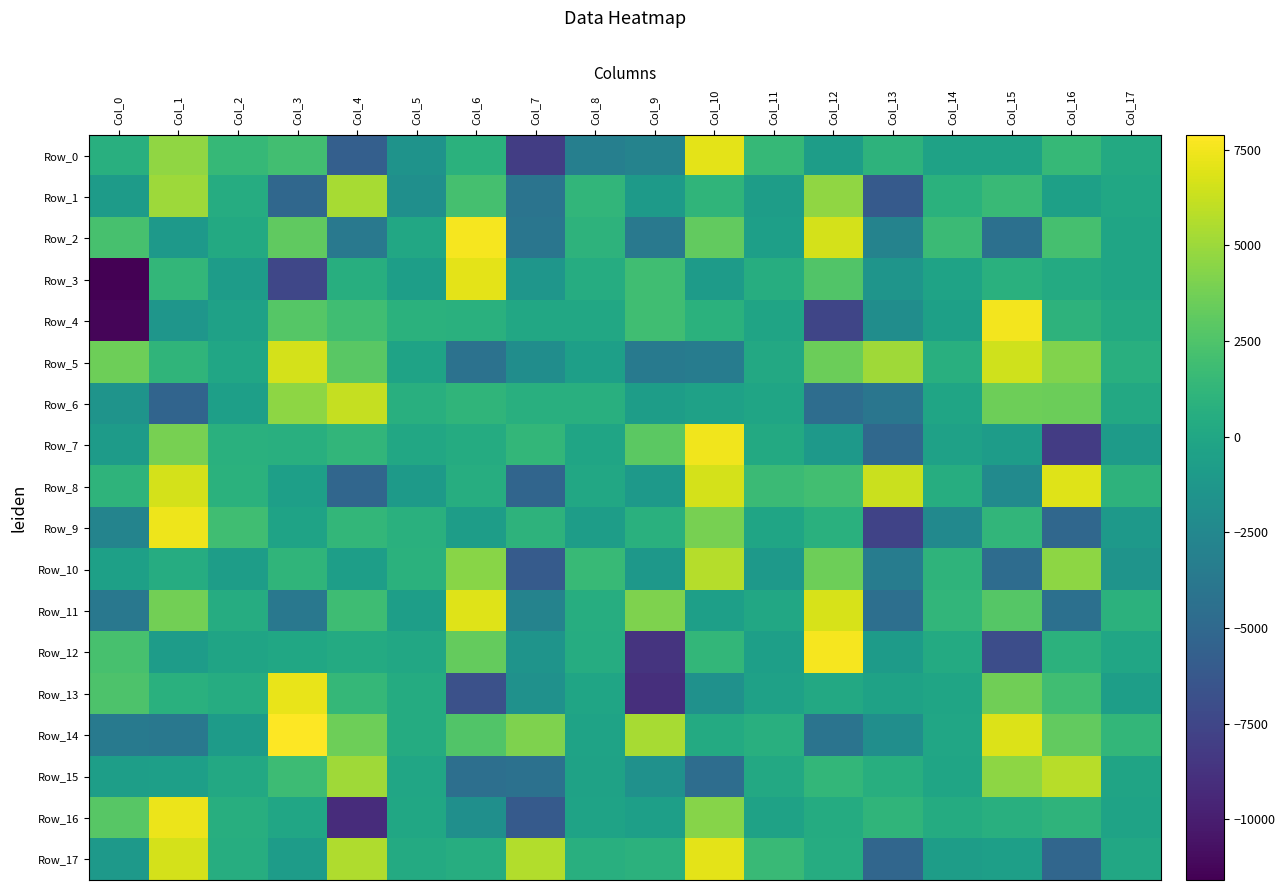

Reading right to left, what are all the values shown in this chart?

Row_0: Col_17=222.8	Col_16=1422.7	Col_15=-334.0	Col_14=-396.9	Col_13=965.1	Col_12=-712.0	Col_11=1448.9	Col_10=7048.9	Col_9=-2849.3	Col_8=-3211.2	Col_7=-8085.1	Col_6=872.5	Col_5=-1605.5	Col_4=-5670.3	Col_3=1981.6	Col_2=1488.5	Col_1=4643.0	Col_0=696.4
Row_1: Col_17=33.9	Col_16=-552.0	Col_15=1606.1	Col_14=884.5	Col_13=-6046.8	Col_12=4614.1	Col_11=-753.0	Col_10=1131.4	Col_9=-969.9	Col_8=1228.0	Col_7=-4108.3	Col_6=2126.0	Col_5=-1881.0	Col_4=5300.3	Col_3=-5046.4	Col_2=494.2	Col_1=5025.6	Col_0=-895.7
Row_2: Col_17=-167.1	Col_16=2131.2	Col_15=-4373.1	Col_14=1648.9	Col_13=-2847.4	Col_12=6644.0	Col_11=-624.6	Col_10=3185.3	Col_9=-3710.2	Col_8=1000.2	Col_7=-3963.7	Col_6=7629.9	Col_5=83.1	Col_4=-3748.2	Col_3=3145.2	Col_2=225.3	Col_1=-1060.9	Col_0=2250.1
Row_3: Col_17=-164.4	Col_16=316.9	Col_15=753.4	Col_14=-265.3	Col_13=-1436.9	Col_12=2599.0	Col_11=518.9	Col_10=-925.1	Col_9=1942.0	Col_8=446.9	Col_7=-1352.3	Col_6=7091.7	Col_5=-662.2	Col_4=619.4	Col_3=-7436.3	Col_2=-827.9	Col_1=1296.1	Col_0=-11585.5
Row_4: Col_17=266.1	Col_16=1024.2	Col_15=7525.3	Col_14=-519.6	Col_13=-2016.1	Col_12=-7482.9	Col_11=-222.5	Col_10=859.1	Col_9=1888.0	Col_8=79.6	Col_7=83.0	Col_6=802.3	Col_5=864.3	Col_4=1928.0	Col_3=2735.9	Col_2=-476.6	Col_1=-1380.4	Col_0=-11307.2
Row_5: Col_17=694.3	Col_16=4203.0	Col_15=6497.7	Col_14=724.7	Col_13=5122.7	Col_12=3540.8	Col_11=173.9	Col_10=-3423.3	Col_9=-3525.3	Col_8=-632.8	Col_7=-2015.2	Col_6=-4211.9	Col_5=-273.7	Col_4=2896.0	Col_3=6662.2	Col_2=-59.8	Col_1=1128.8	Col_0=3557.9
Row_6: Col_17=176.5	Col_16=3521.0	Col_15=3601.7	Col_14=-176.8	Col_13=-3910.8	Col_12=-4612.5	Col_11=-169.0	Col_10=-430.6	Col_9=-762.7	Col_8=665.4	Col_7=730.1	Col_6=1181.2	Col_5=693.6	Col_4=6173.8	Col_3=4599.5	Col_2=-604.8	Col_1=-5319.2	Col_0=-1474.1
Row_7: Col_17=-868.9	Col_16=-8111.8	Col_15=-843.6	Col_14=-431.4	Col_13=-5021.8	Col_12=-1121.1	Col_11=212.7	Col_10=7445.4	Col_9=2998.8	Col_8=-165.4	Col_7=1333.6	Col_6=399.2	Col_5=64.5	Col_4=1226.1	Col_3=724.4	Col_2=741.7	Col_1=3910.5	Col_0=-936.7
Row_8: Col_17=997.7	Col_16=6947.6	Col_15=-2304.7	Col_14=519.6	Col_13=6322.6	Col_12=1978.5	Col_11=1675.4	Col_10=6599.2	Col_9=-1091.6	Col_8=58.4	Col_7=-5272.6	Col_6=557.0	Col_5=-953.6	Col_4=-5197.5	Col_3=-586.6	Col_2=812.7	Col_1=6597.5	Col_0=1059.6
Row_9: Col_17=-1071.5	Col_16=-5047.4	Col_15=1258.9	Col_14=-2341.3	Col_13=-7652.3	Col_12=772.0	Col_11=-135.7	Col_10=3894.9	Col_9=760.1	Col_8=-740.1	Col_7=1009.1	Col_6=-758.0	Col_5=786.9	Col_4=1284.2	Col_3=-290.2	Col_2=1923.1	Col_1=7387.0	Col_0=-2772.3
Row_10: Col_17=-1520.5	Col_16=4585.3	Col_15=-4719.3	Col_14=1086.4	Col_13=-3419.8	Col_12=3602.9	Col_11=-1034.6	Col_10=5729.0	Col_9=-1189.6	Col_8=1495.2	Col_7=-5996.7	Col_6=4433.6	Col_5=877.9	Col_4=-667.0	Col_3=1165.5	Col_2=-746.1	Col_1=470.1	Col_0=-552.4
Row_11: Col_17=954.9	Col_16=-4433.7	Col_15=2726.5	Col_14=1219.0	Col_13=-4491.3	Col_12=6669.5	Col_11=96.9	Col_10=-625.7	Col_9=4081.9	Col_8=550.0	Col_7=-2892.2	Col_6=6929.2	Col_5=-652.0	Col_4=1823.6	Col_3=-3797.5	Col_2=454.1	Col_1=3707.1	Col_0=-3811.7
Row_12: Col_17=-93.7	Col_16=911.5	Col_15=-6999.2	Col_14=345.6	Col_13=-894.8	Col_12=7652.3	Col_11=-584.6	Col_10=1299.3	Col_9=-8620.2	Col_8=446.9	Col_7=-1495.7	Col_6=3247.4	Col_5=50.1	Col_4=339.3	Col_3=40.4	Col_2=-232.2	Col_1=-844.8	Col_0=2187.7
Row_13: Col_17=-655.2	Col_16=1923.6	Col_15=3627.7	Col_14=-174.2	Col_13=-335.4	Col_12=178.1	Col_11=-458.9	Col_10=-1770.6	Col_9=-8981.6	Col_8=-142.0	Col_7=-1731.1	Col_6=-6753.4	Col_5=398.5	Col_4=1374.1	Col_3=7232.2	Col_2=432.3	Col_1=764.7	Col_0=2444.2
Row_14: Col_17=1271.5	Col_16=3186.1	Col_15=6822.2	Col_14=-36.7	Col_13=-1950.2	Col_12=-4075.2	Col_11=711.2	Col_10=305.8	Col_9=5297.7	Col_8=-290.4	Col_7=4112.0	Col_6=2609.2	Col_5=407.1	Col_4=3608.6	Col_3=7881.6	Col_2=-925.2	Col_1=-3790.8	Col_0=-3668.9
Row_15: Col_17=-180.5	Col_16=5810.5	Col_15=4605.7	Col_14=-129.3	Col_13=611.8	Col_12=1266.4	Col_11=142.6	Col_10=-4657.4	Col_9=-1745.0	Col_8=-358.0	Col_7=-4338.2	Col_6=-4513.0	Col_5=-48.0	Col_4=5103.7	Col_3=1726.5	Col_2=177.5	Col_1=-598.9	Col_0=-685.7
Row_16: Col_17=-292.8	Col_16=1049.7	Col_15=674.7	Col_14=405.7	Col_13=1149.3	Col_12=385.9	Col_11=-373.8	Col_10=4314.5	Col_9=-591.5	Col_8=-289.5	Col_7=-6109.7	Col_6=-1859.0	Col_5=29.6	Col_4=-9101.3	Col_3=-95.8	Col_2=642.3	Col_1=7327.5	Col_0=2815.3
Row_17: Col_17=55.5	Col_16=-5196.1	Col_15=-588.2	Col_14=-750.4	Col_13=-5154.6	Col_12=487.8	Col_11=1622.8	Col_10=7114.0	Col_9=902.0	Col_8=682.1	Col_7=5626.6	Col_6=558.1	Col_5=339.6	Col_4=5596.6	Col_3=-807.2	Col_2=525.4	Col_1=6656.2	Col_0=-1099.0